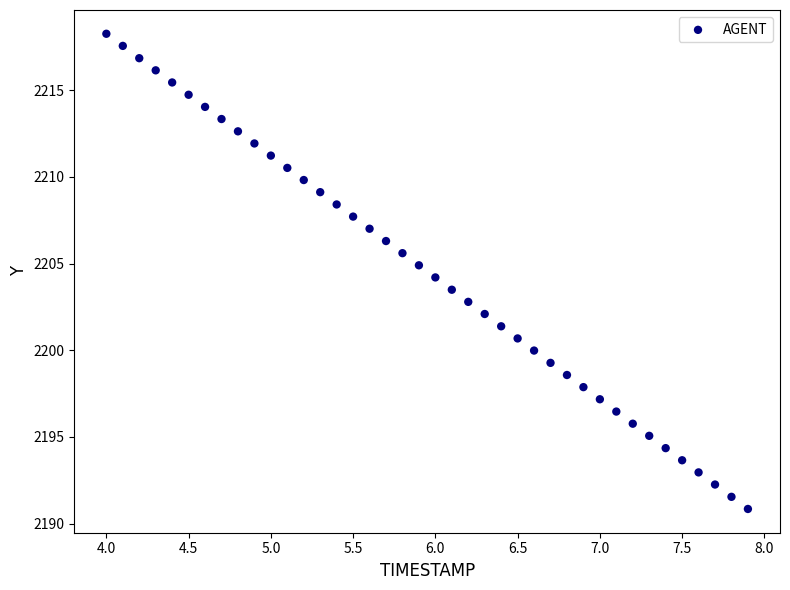

What is the range of Y values (max minus min)?

27.4